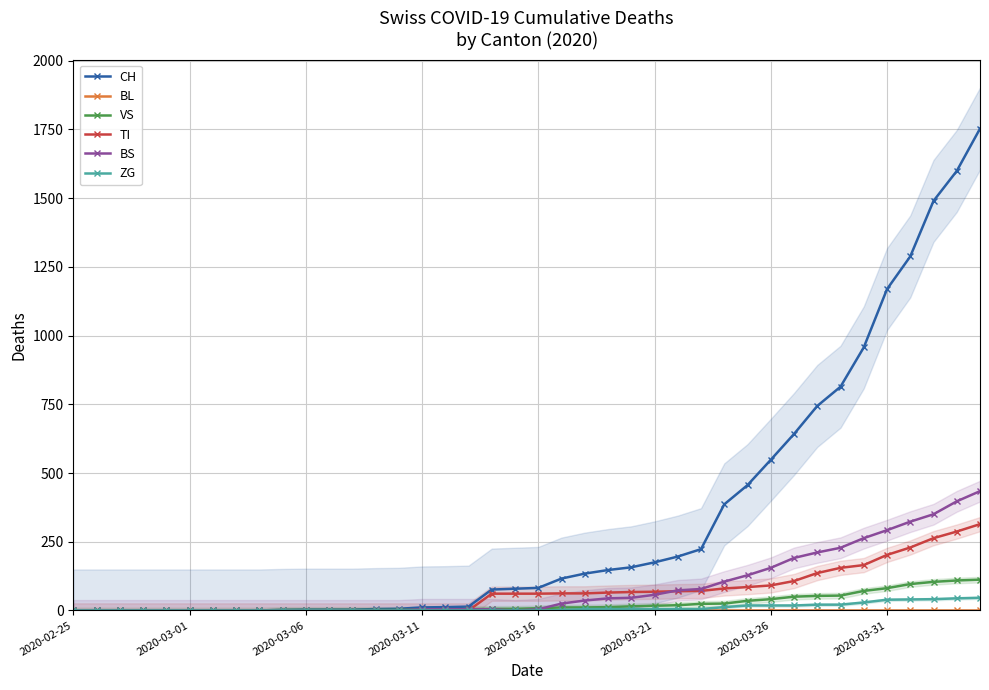

What is the sum of all CH values?

13290